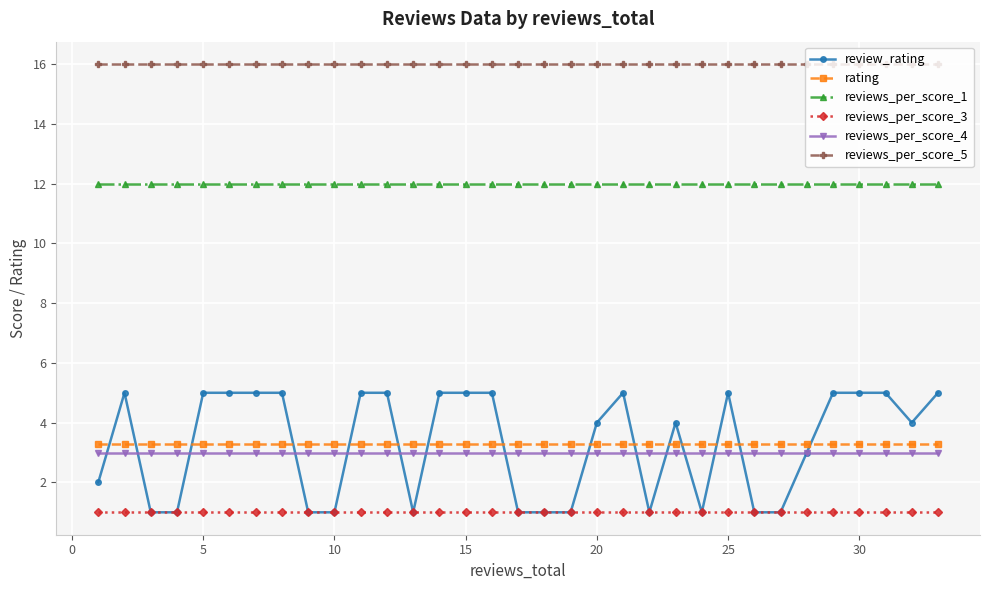

What is the value of the rating point at the 26th from the left?

3.3